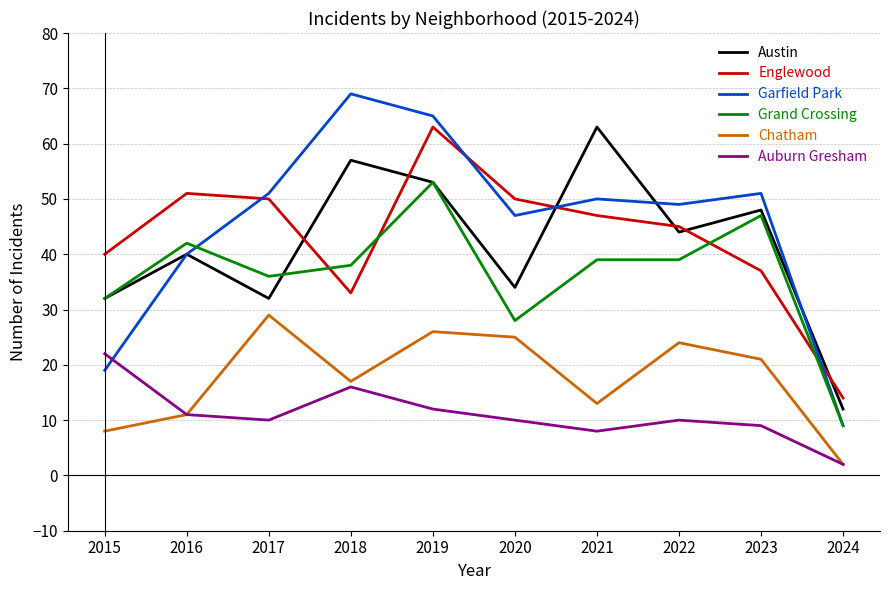

At which label does Garfield Park reach its minimum?

2024